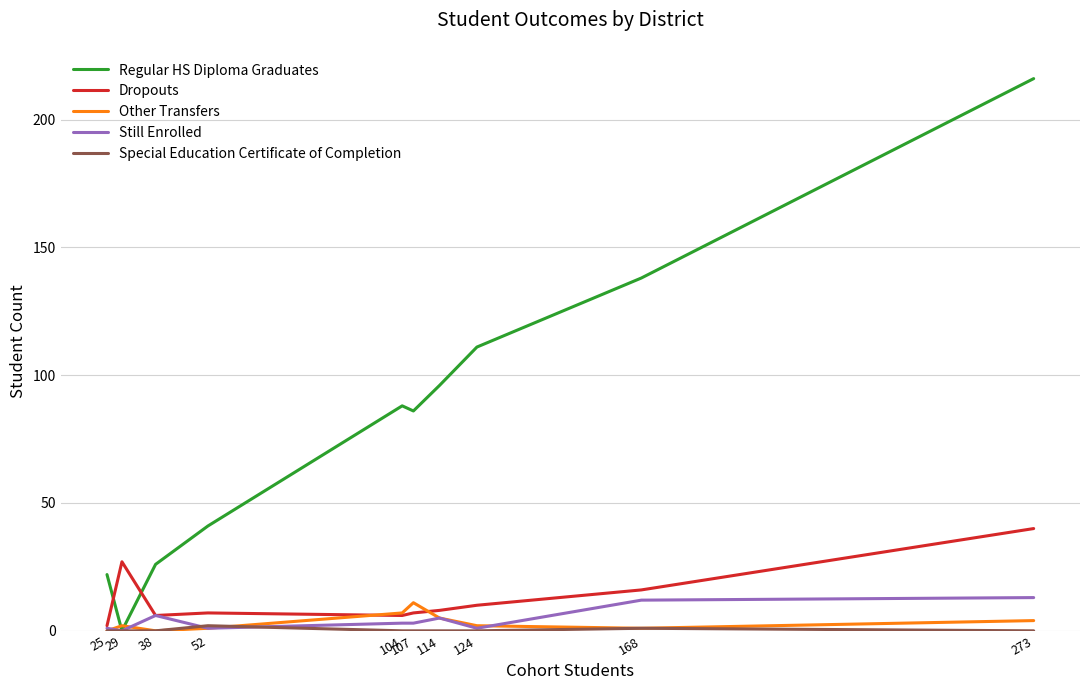

What is the maximum value shown in the chart?

216